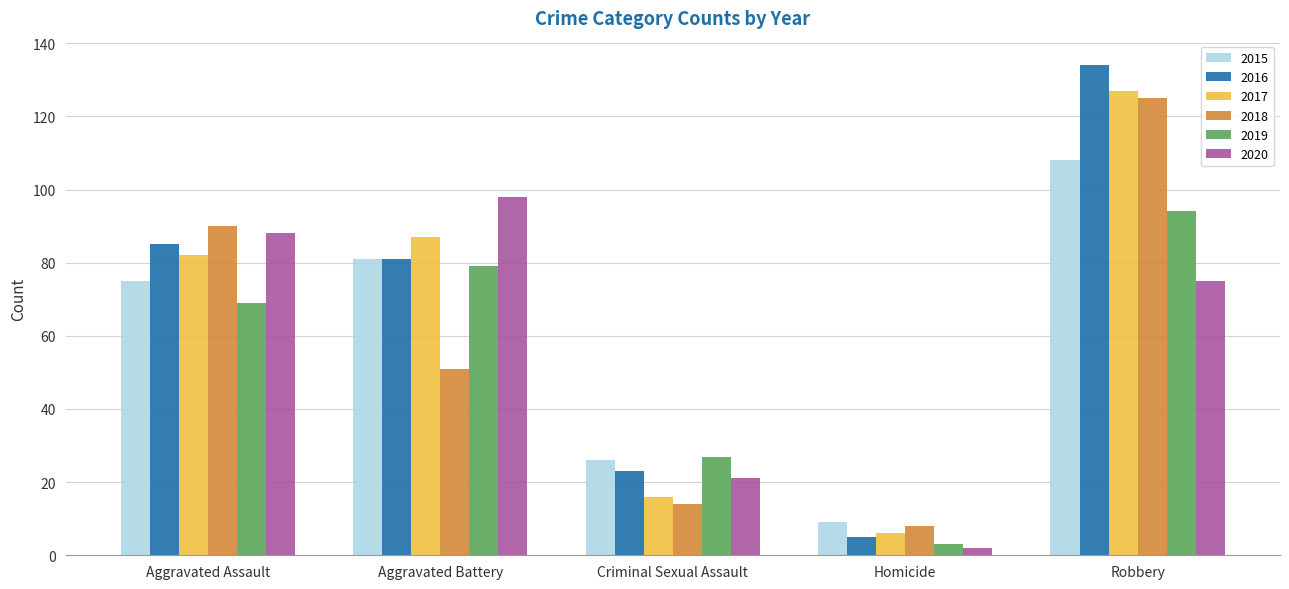

Reading right to left, list all the values displayed in this chart.

2015: Robbery=108	Homicide=9	Criminal Sexual Assault=26	Aggravated Battery=81	Aggravated Assault=75
2016: Robbery=134	Homicide=5	Criminal Sexual Assault=23	Aggravated Battery=81	Aggravated Assault=85
2017: Robbery=127	Homicide=6	Criminal Sexual Assault=16	Aggravated Battery=87	Aggravated Assault=82
2018: Robbery=125	Homicide=8	Criminal Sexual Assault=14	Aggravated Battery=51	Aggravated Assault=90
2019: Robbery=94	Homicide=3	Criminal Sexual Assault=27	Aggravated Battery=79	Aggravated Assault=69
2020: Robbery=75	Homicide=2	Criminal Sexual Assault=21	Aggravated Battery=98	Aggravated Assault=88